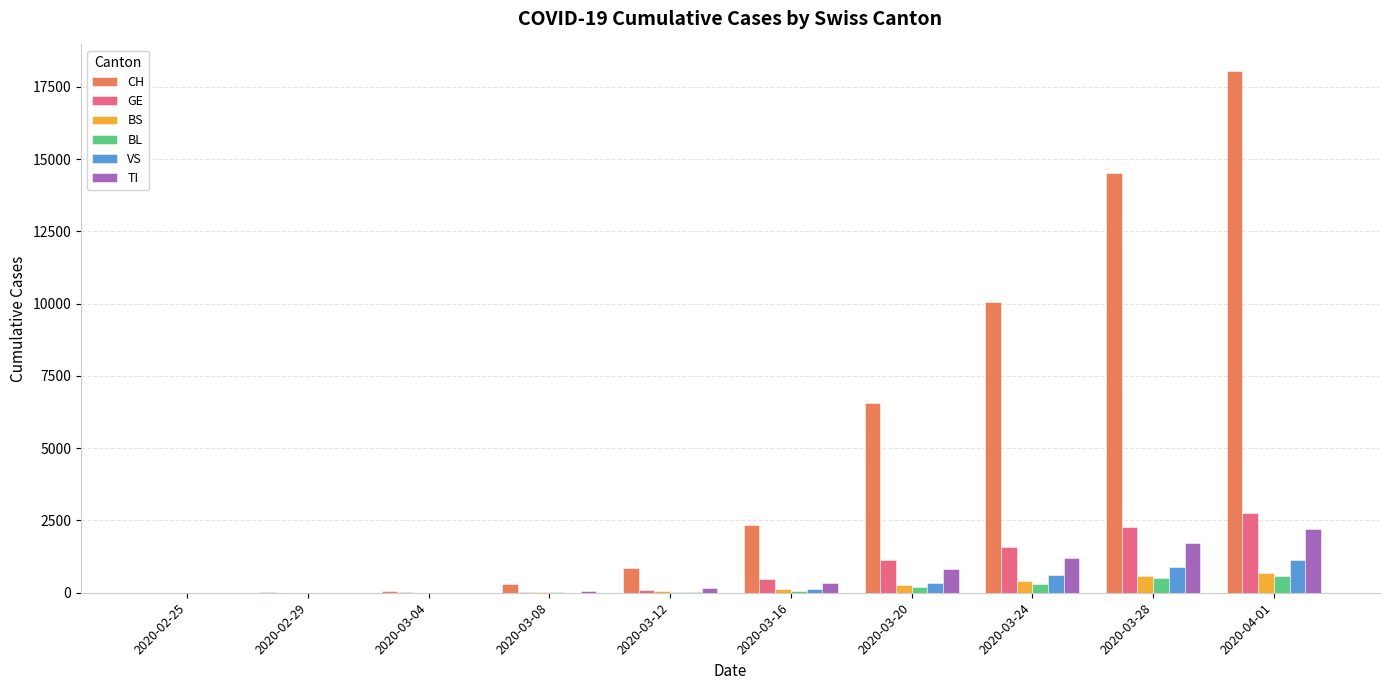

At which category is the sum across all series the highest?

2020-04-01